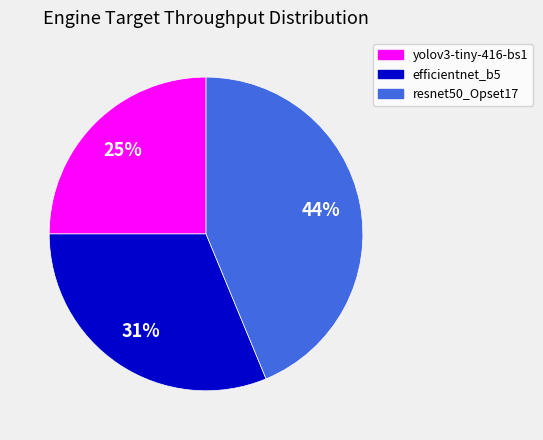

True or false: efficientnet_b5 accounts for 31% of the total.

True